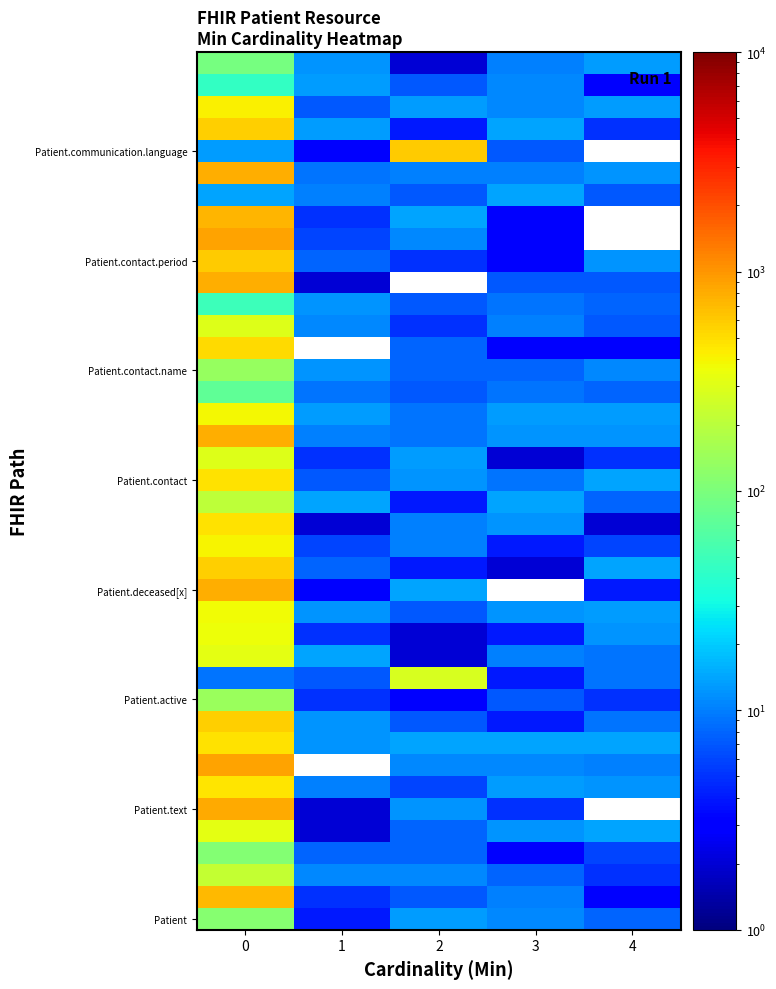

What is the spread (max minus min) of values at 3?

13